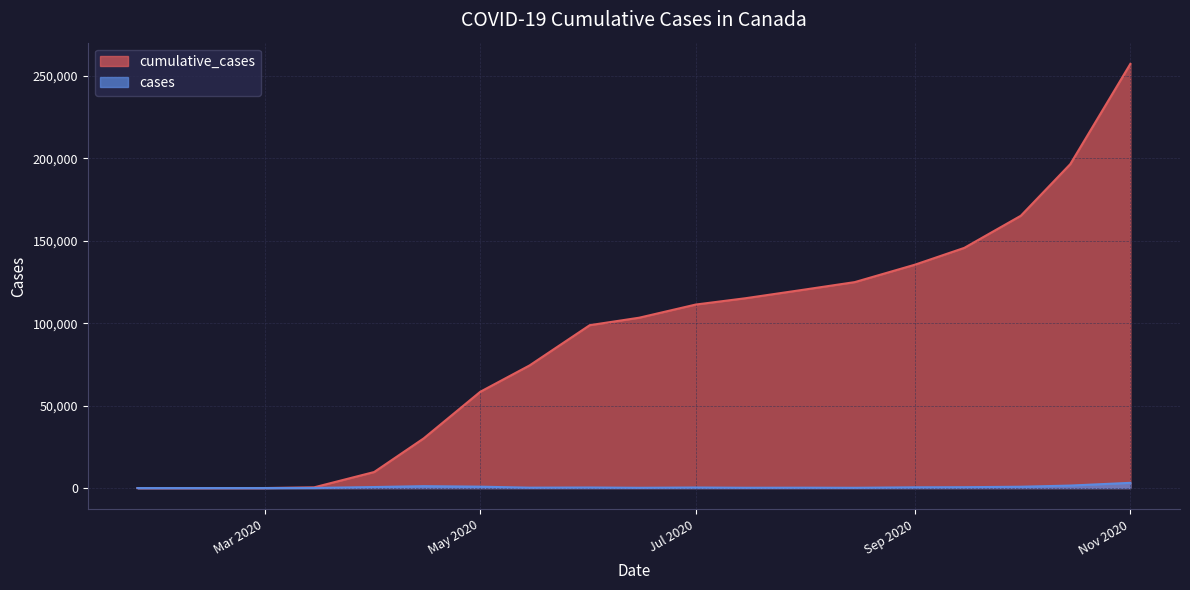

Between 15-02-2020 and 15-09-2020, which is larger?

15-09-2020